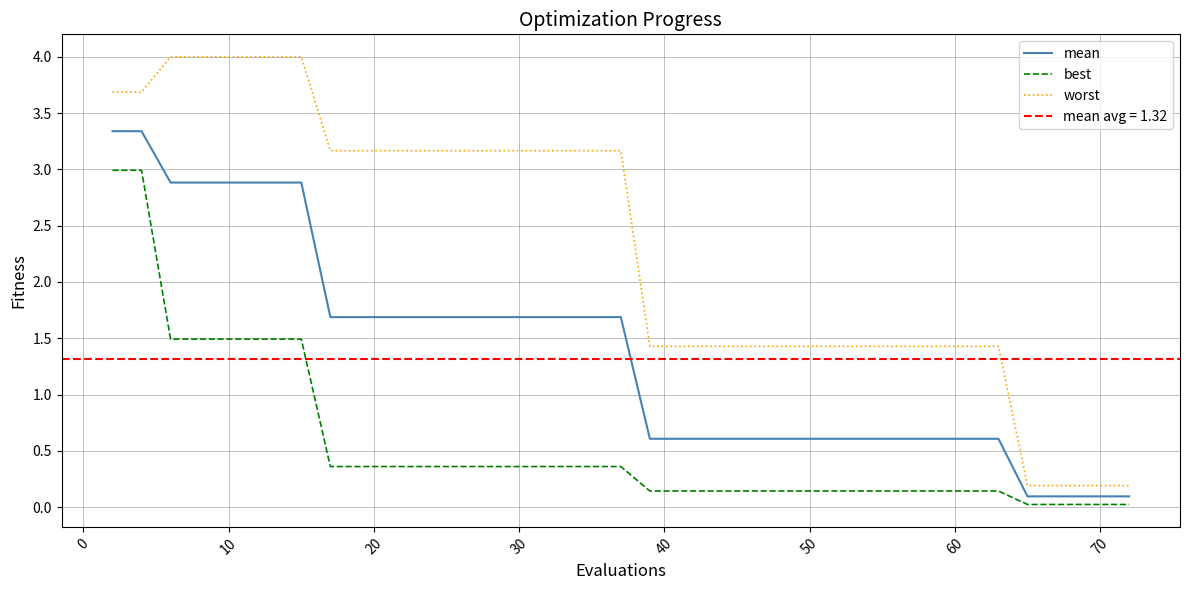

True or false: mean and worst intersect in this chart.

False